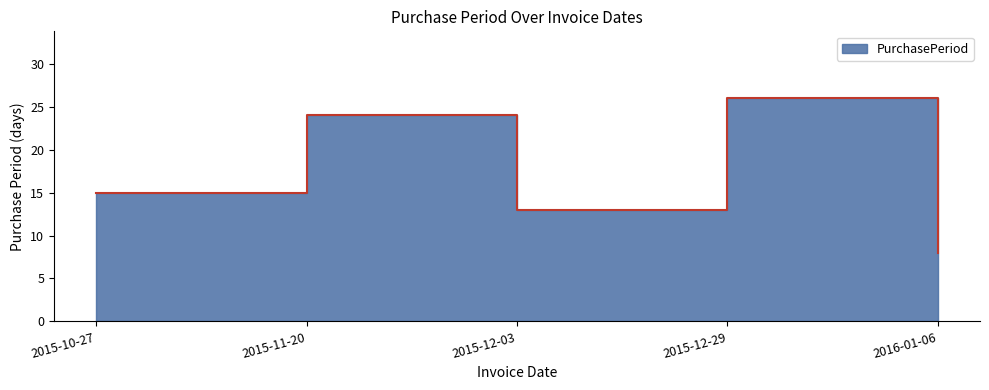

Rank the categories by value from highest to lowest.

2015-12-29, 2015-11-20, 2015-10-27, 2015-12-03, 2016-01-06